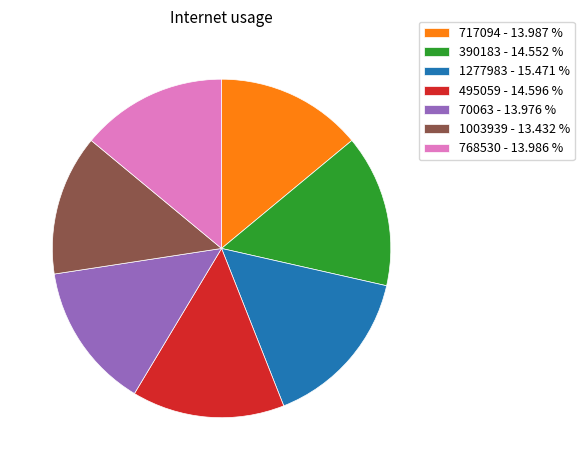

How many segments does this pie chart have?

7